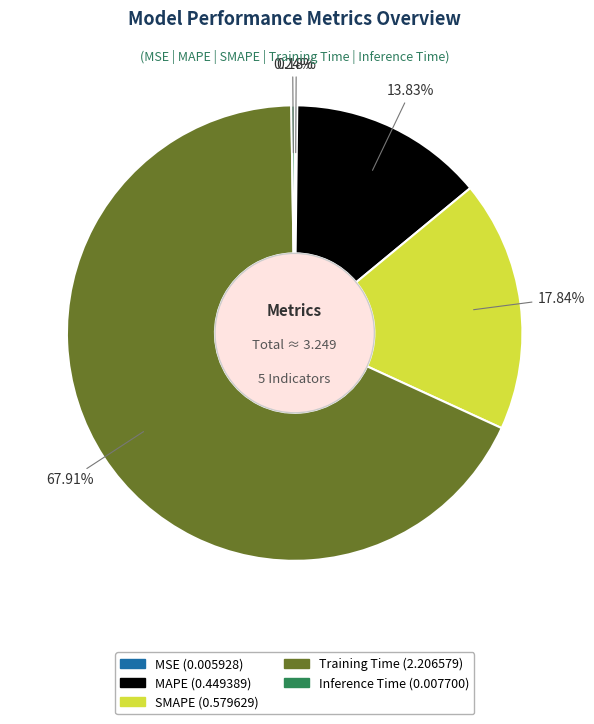

What is the majority slice?

Training Time